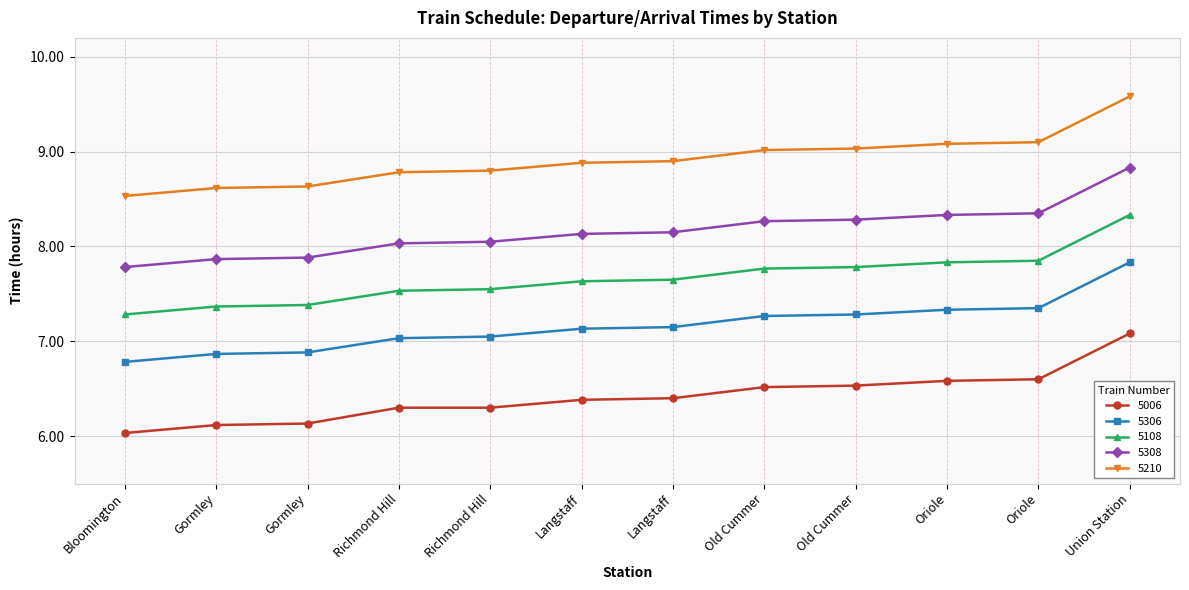

What are all the series names shown in the legend?

5006, 5306, 5108, 5308, 5210